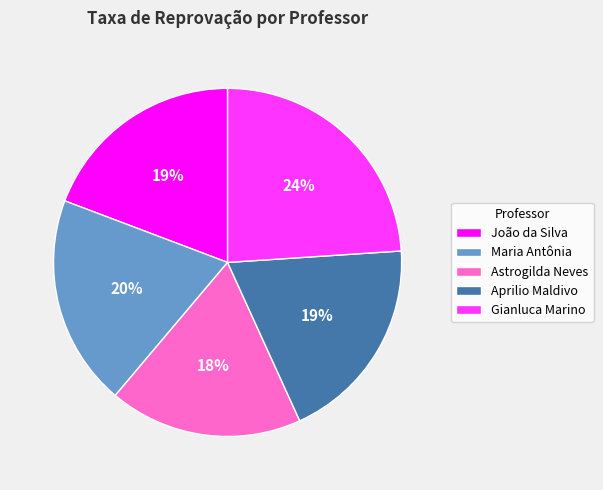

Is the sum of Maria Antônia and João da Silva greater than half?

No